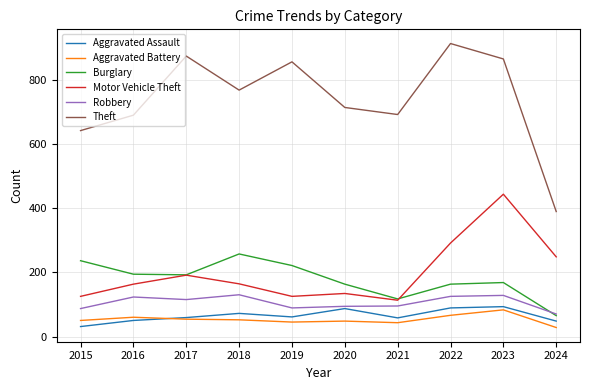

What is the average value of the Theft series?

739